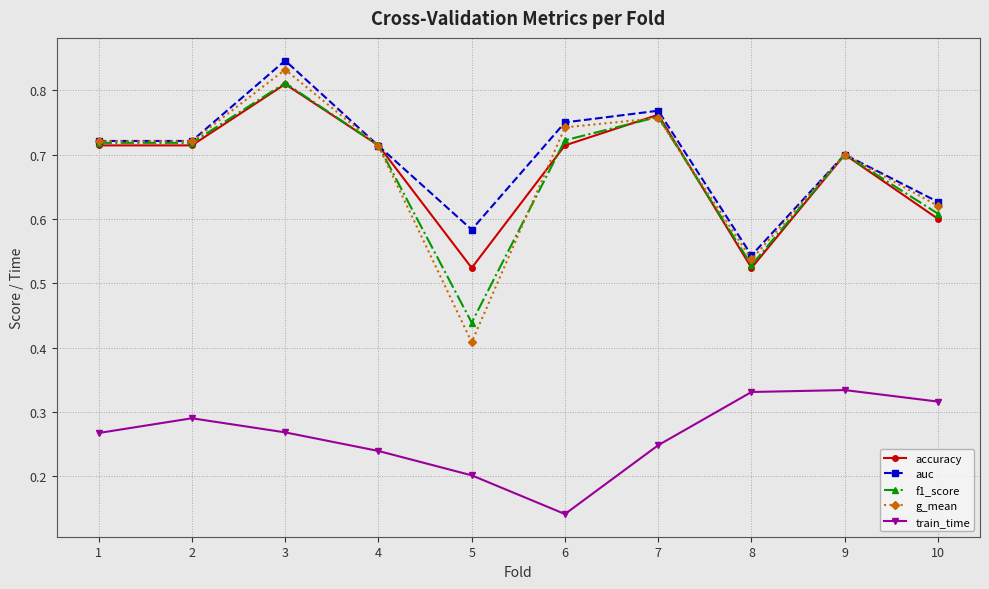

True or false: g_mean has a value of 1.2 at 7.

False